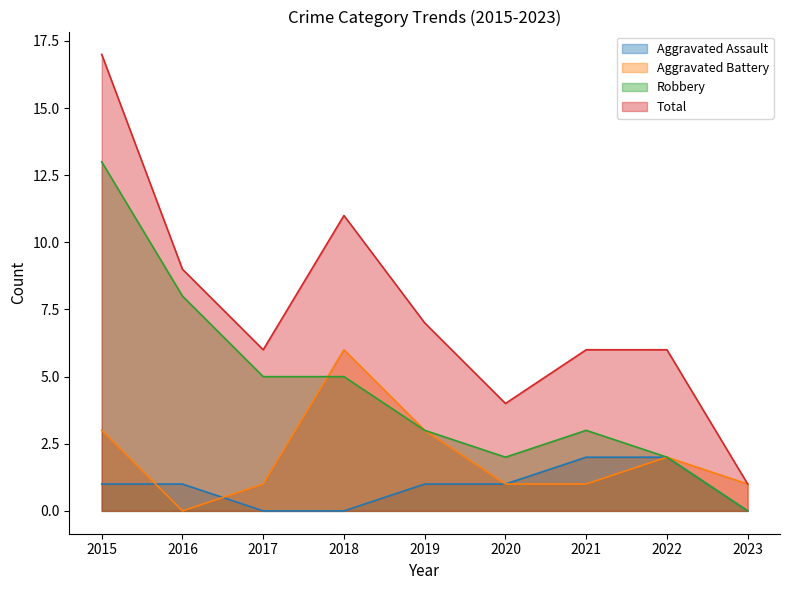

Between 2017 and 2020, which series saw the biggest shift?

Robbery